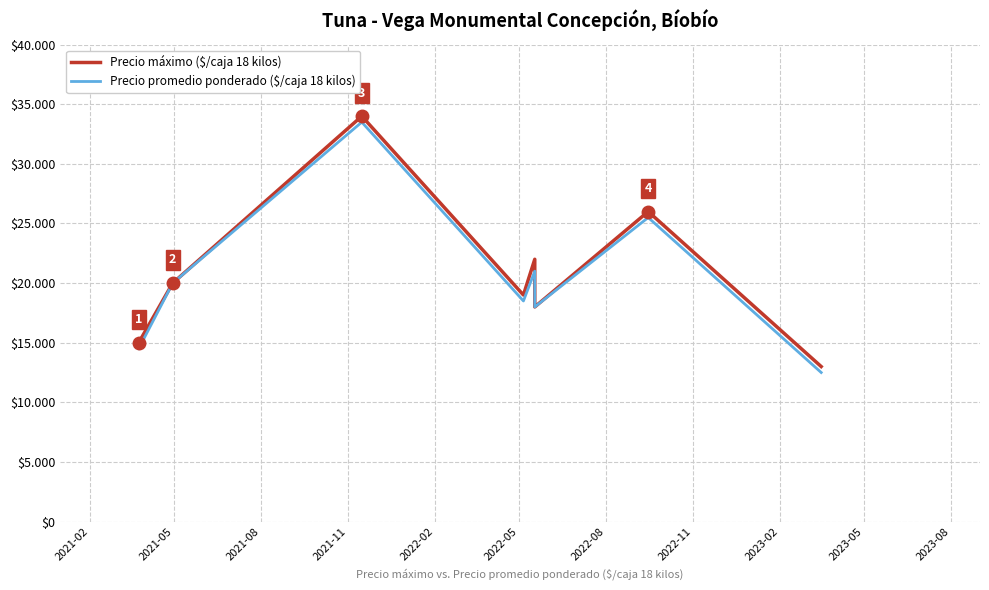

What is the sum of the Precio máximo ($/caja 18 kilos) values at 2022-08 and 2022-02?

48000